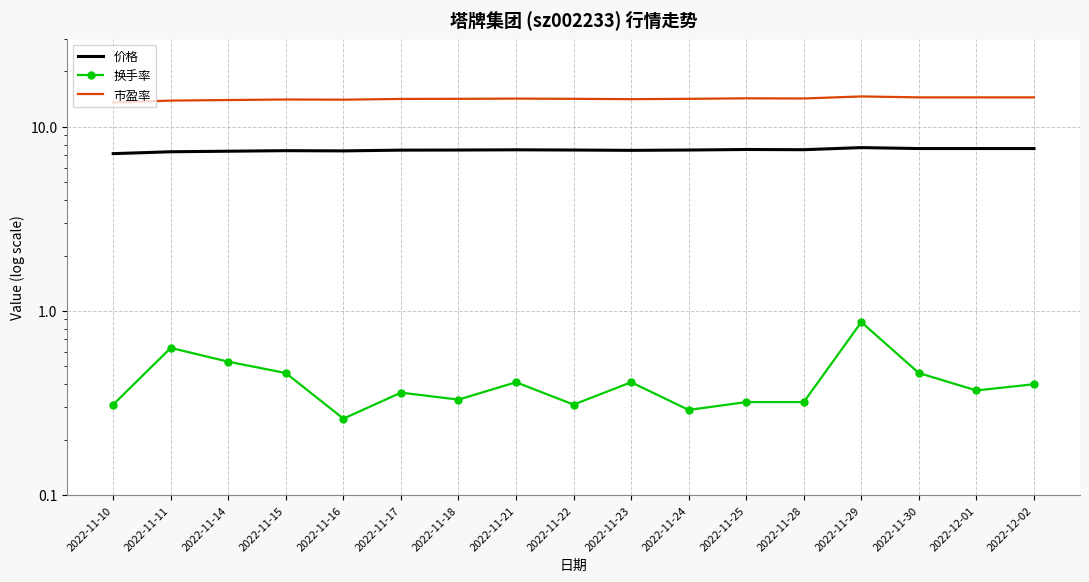

Is the value of 市盈率 at 2022-11-23 greater than the value of 换手率 at 2022-11-23?

Yes